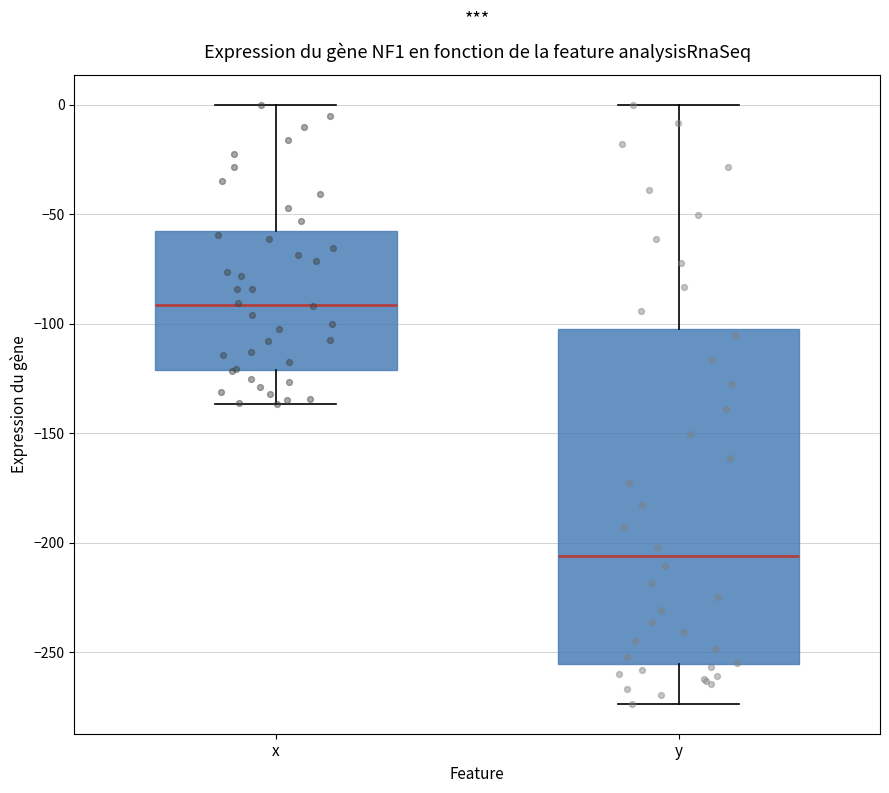

Reading left to right, transcribe this box plot: for each box, give where its median line is, the range the box spans, and where its two whiskers end, as read against the y-axis. The values are not printed on the chart, so give them approximately, as read against the axis.

x: median -90, box -120 to -60, whiskers -135 to 0
y: median -205, box -255 to -100, whiskers -275 to 0